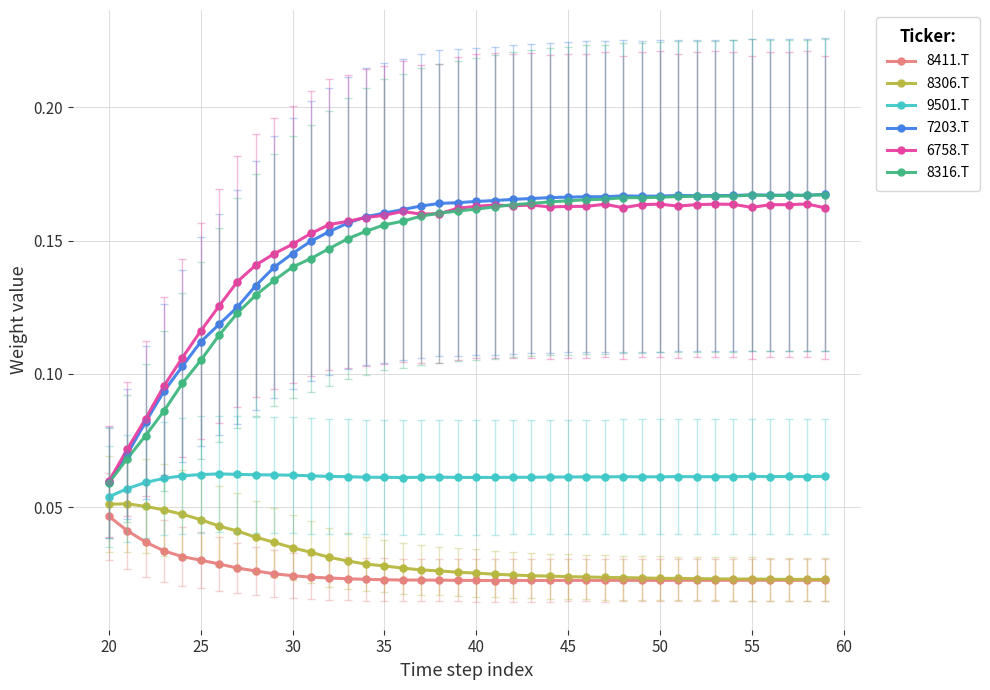

True or false: 9501.T and 7203.T cross at least once.

False